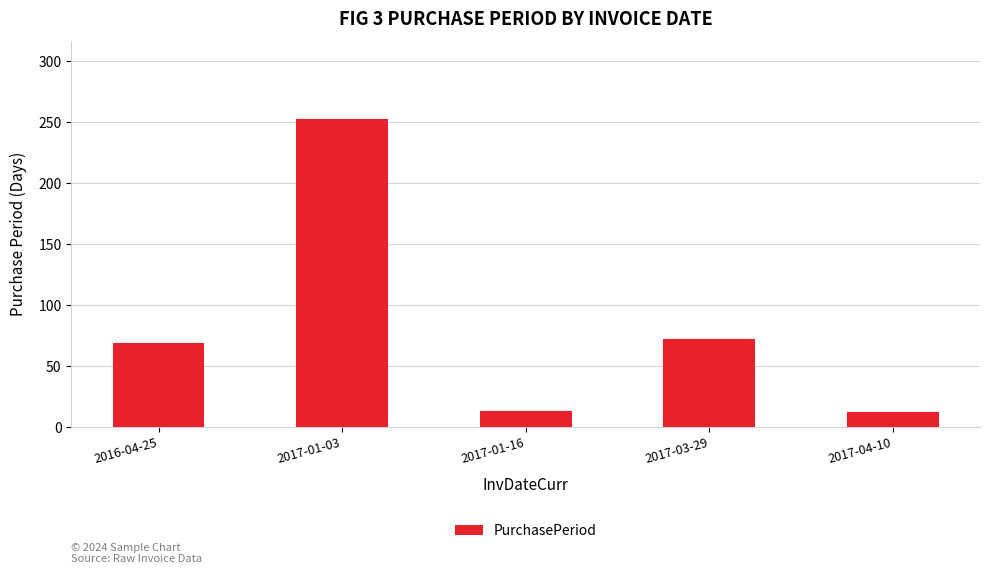

True or false: the data shows 12 at 2017-04-10.

True